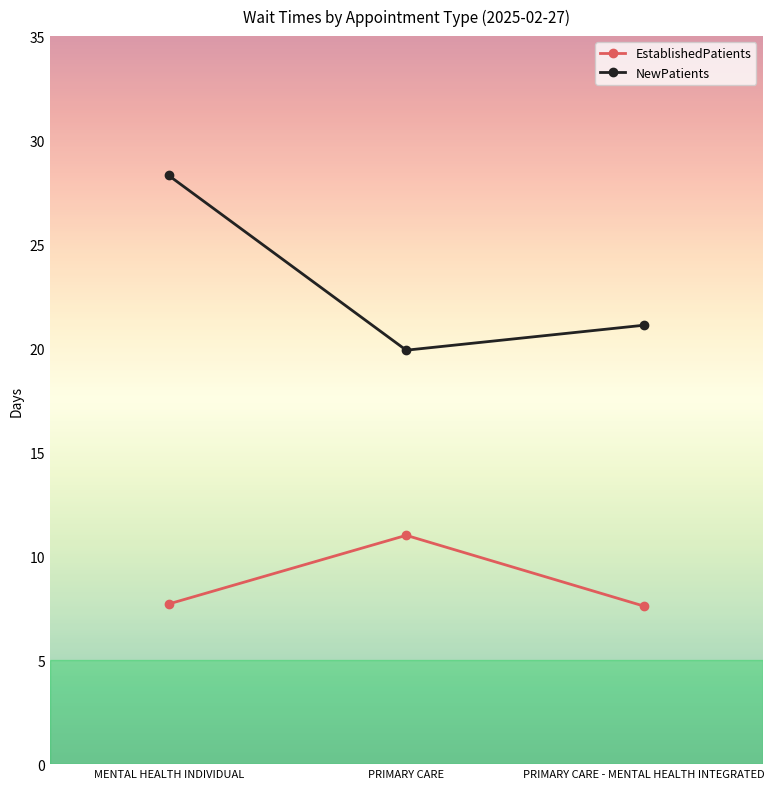

Between MENTAL HEALTH INDIVIDUAL and PRIMARY CARE, which series saw the biggest shift?

NewPatients